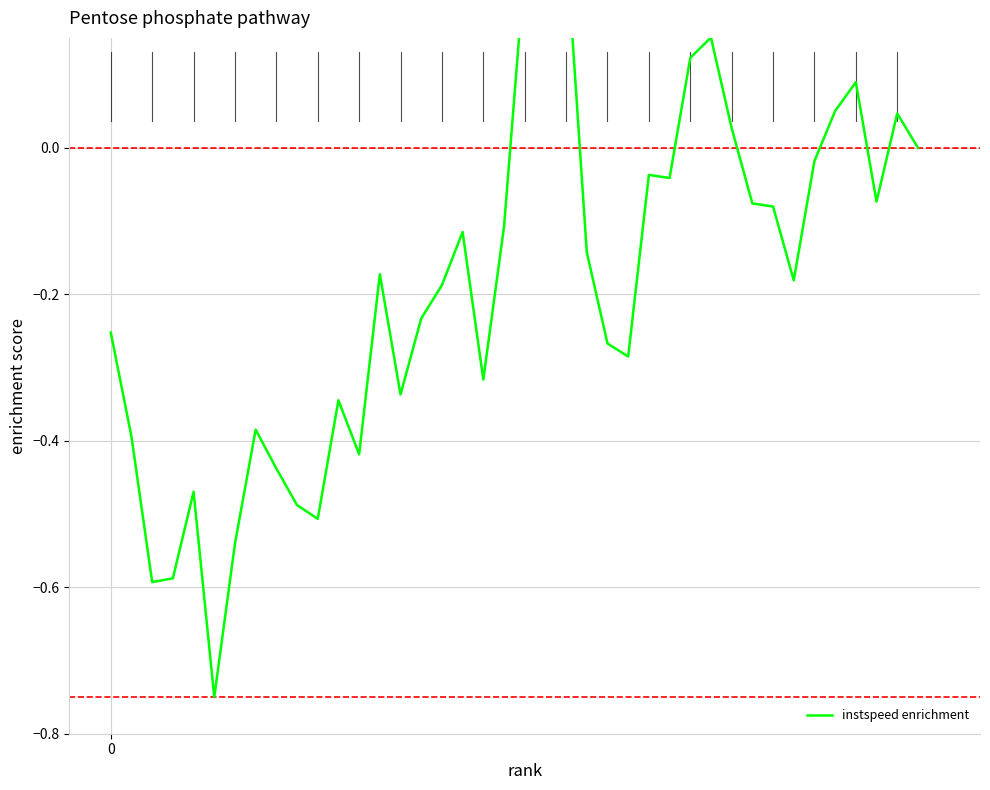

Is it true that the value at 0 is -0.1?

False